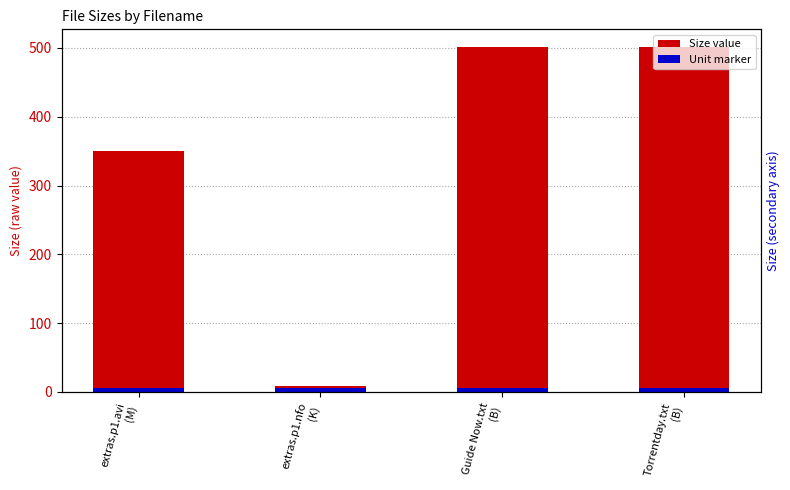

Reading left to right, list all the values displayed in this chart.

349.7	8.7	502.0	502.0